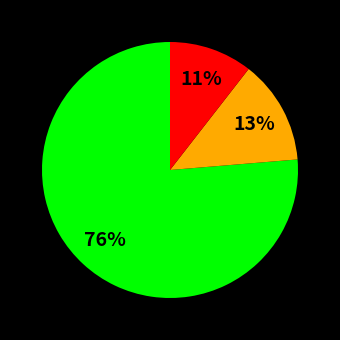

Does any single category account for the majority?

Yes